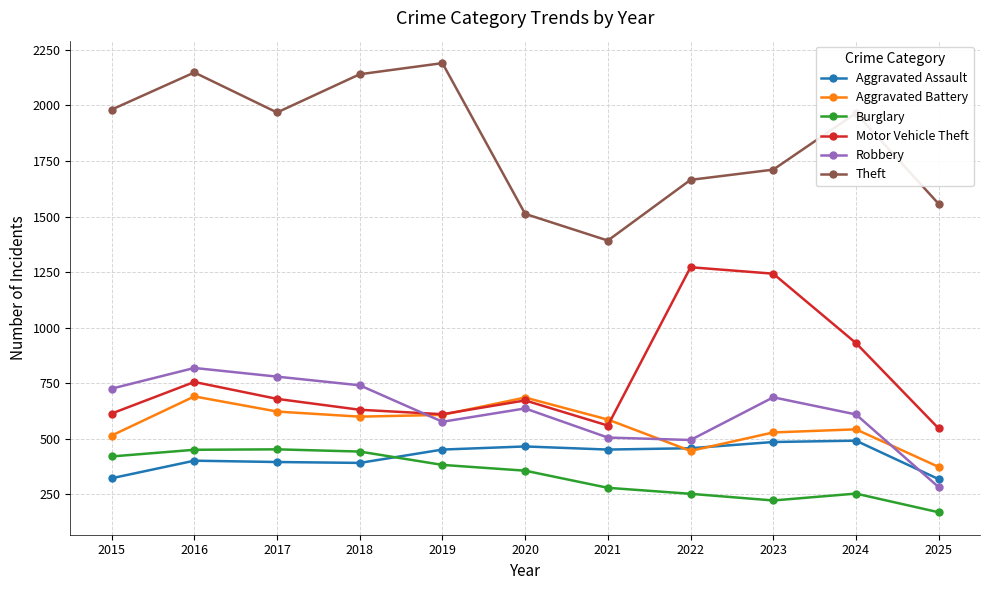

The Burglary series shows 254 at 2024. True or false?

True